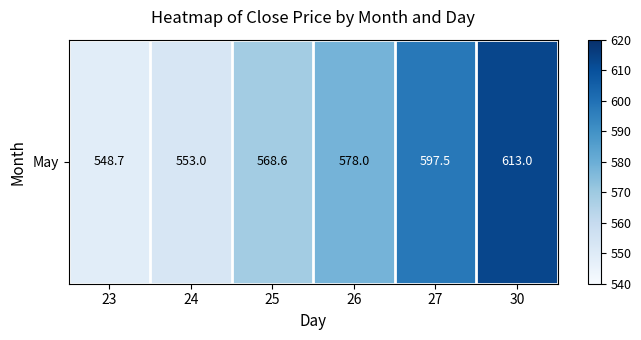

The value at 26 is 578.0. True or false?

True